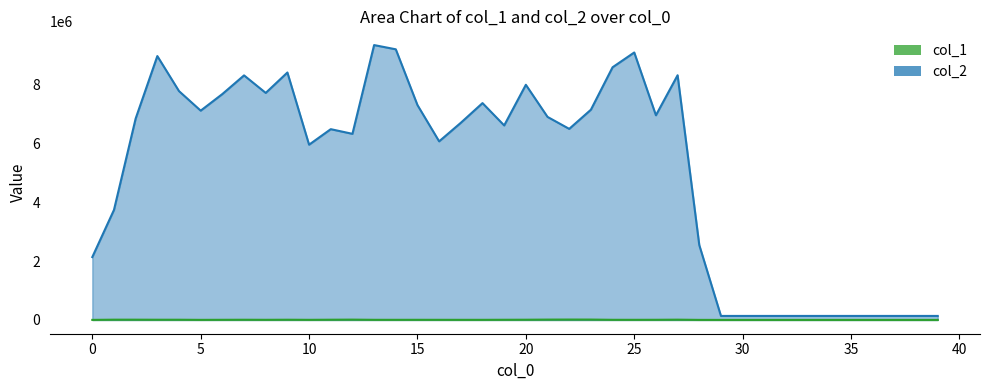

The col_1 series shows 9391 at 25. True or false?

False